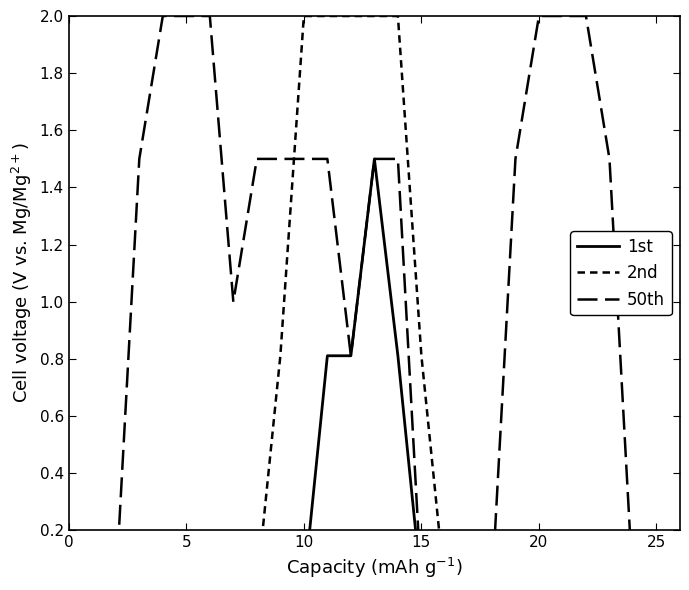

Is it true that 50th equals 0.9 at 26?

False